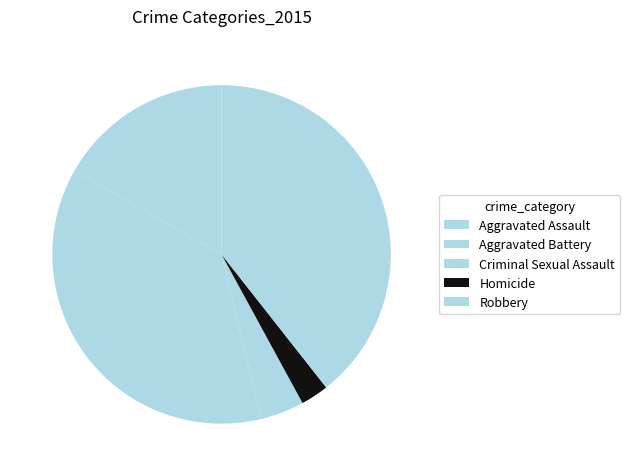

How much of the chart is everything except Robbery?

60.6%